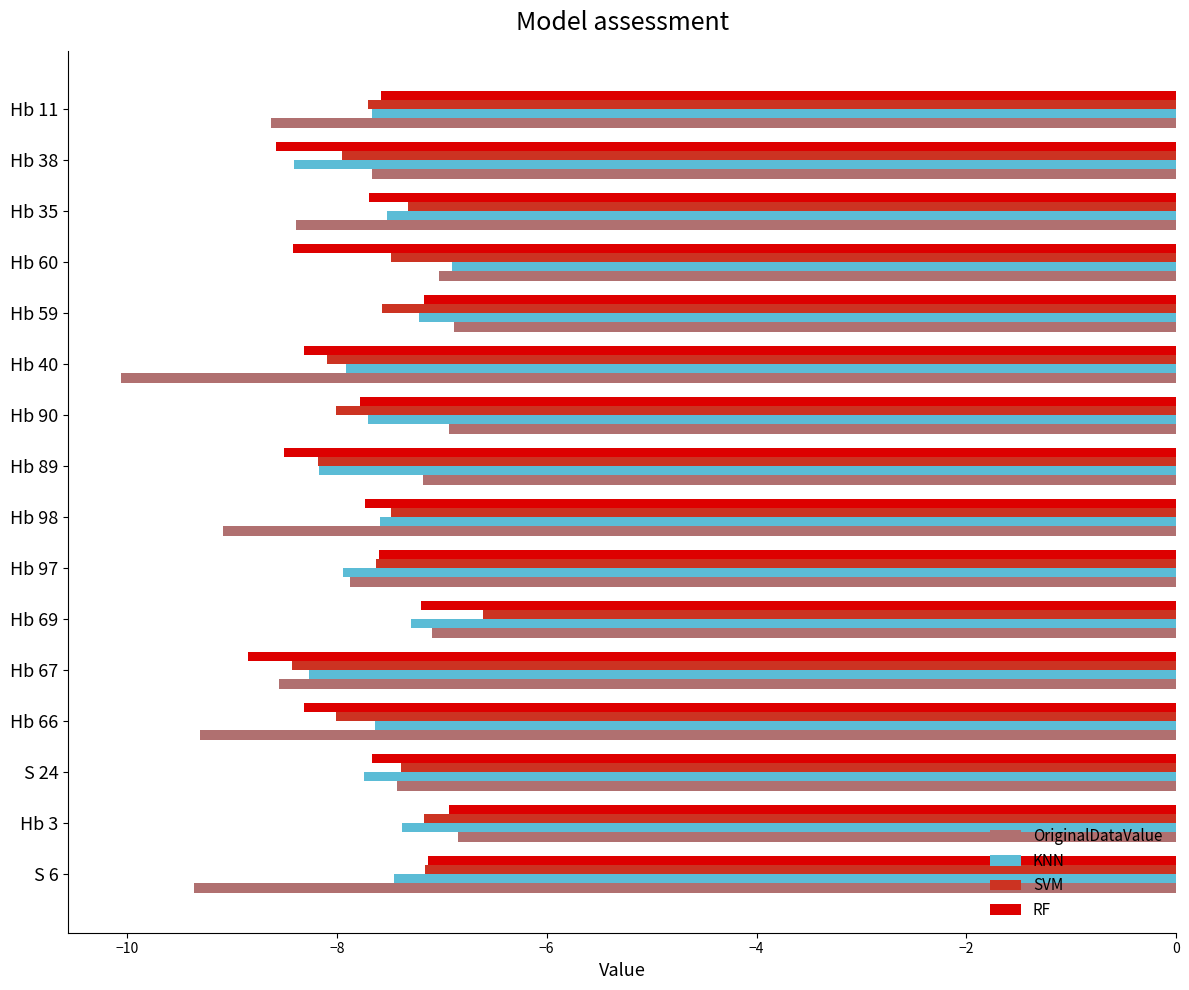

What is the difference between the second highest and minimum values in the SVM series?

1.3